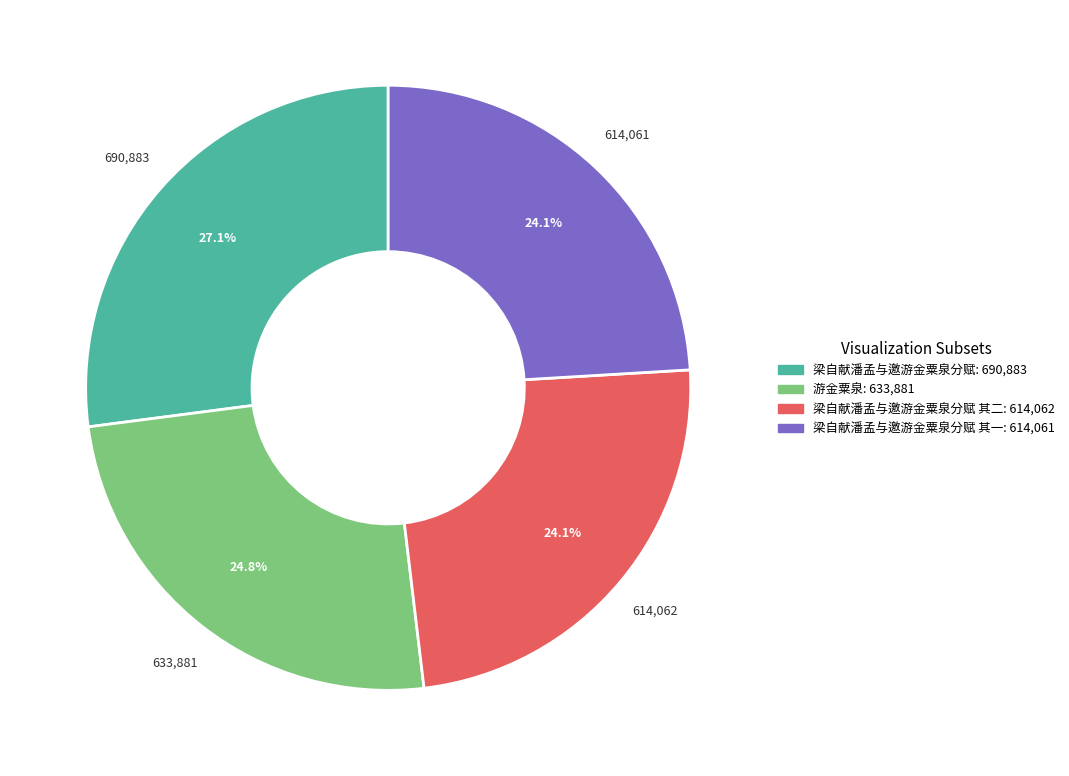

Is there any slice that represents more than half of the pie?

No